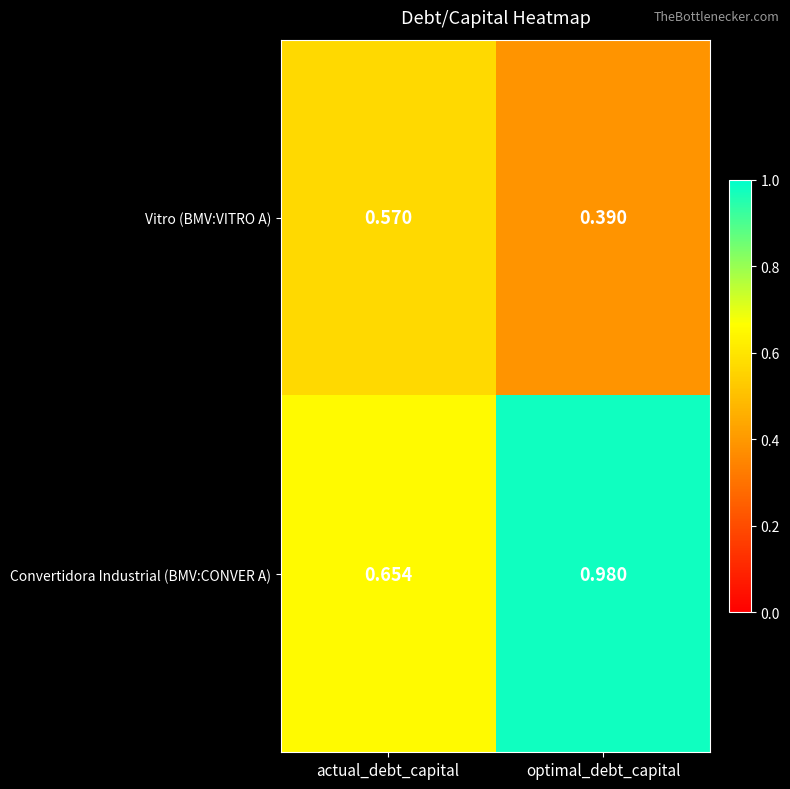

At which label does Vitro (BMV:VITRO A) reach its minimum?

optimal_debt_capital